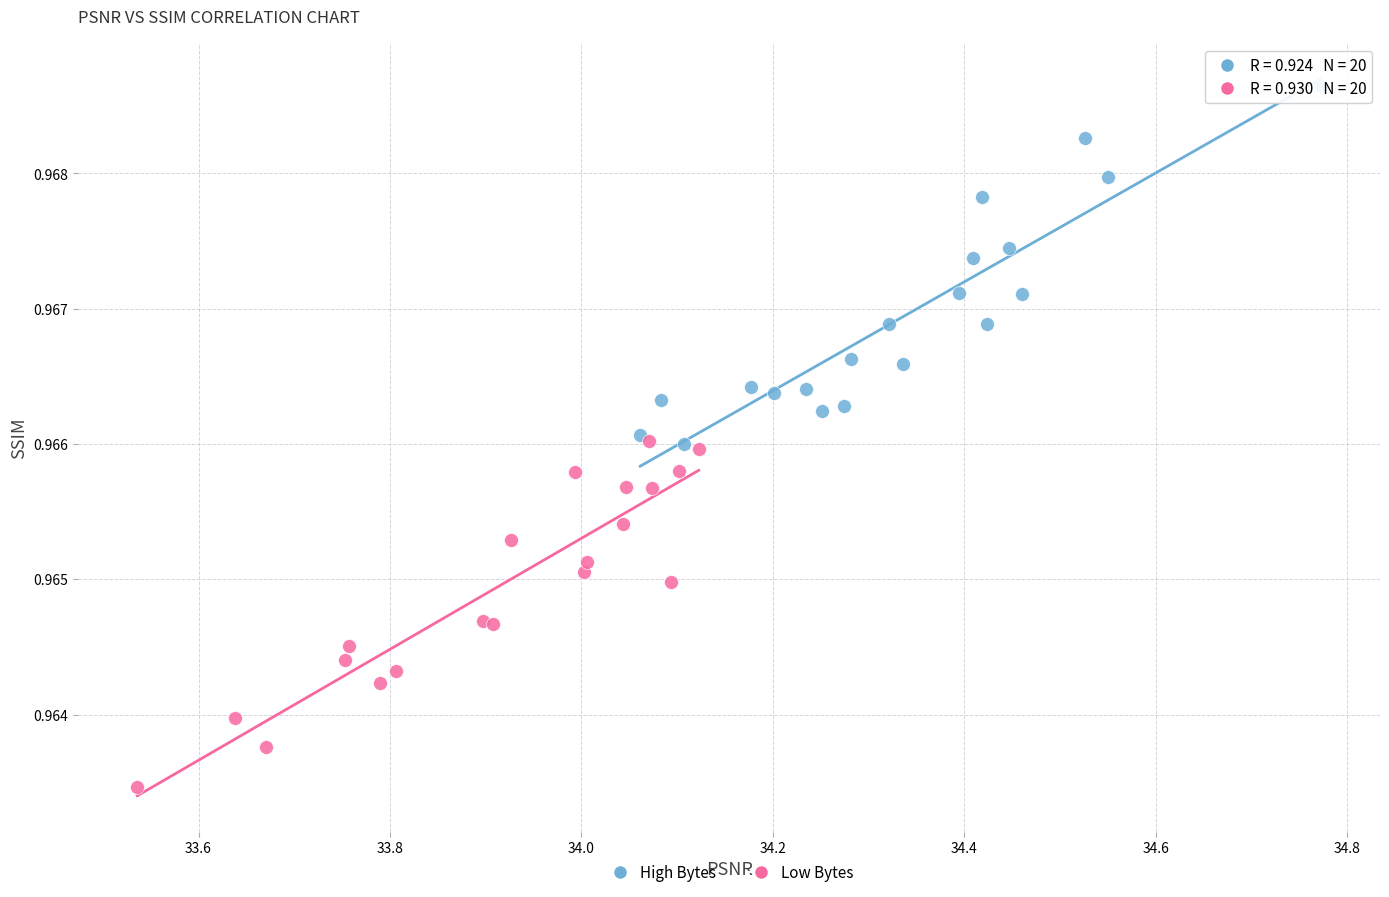

Which series has the widest spread of Y values?

High Bytes